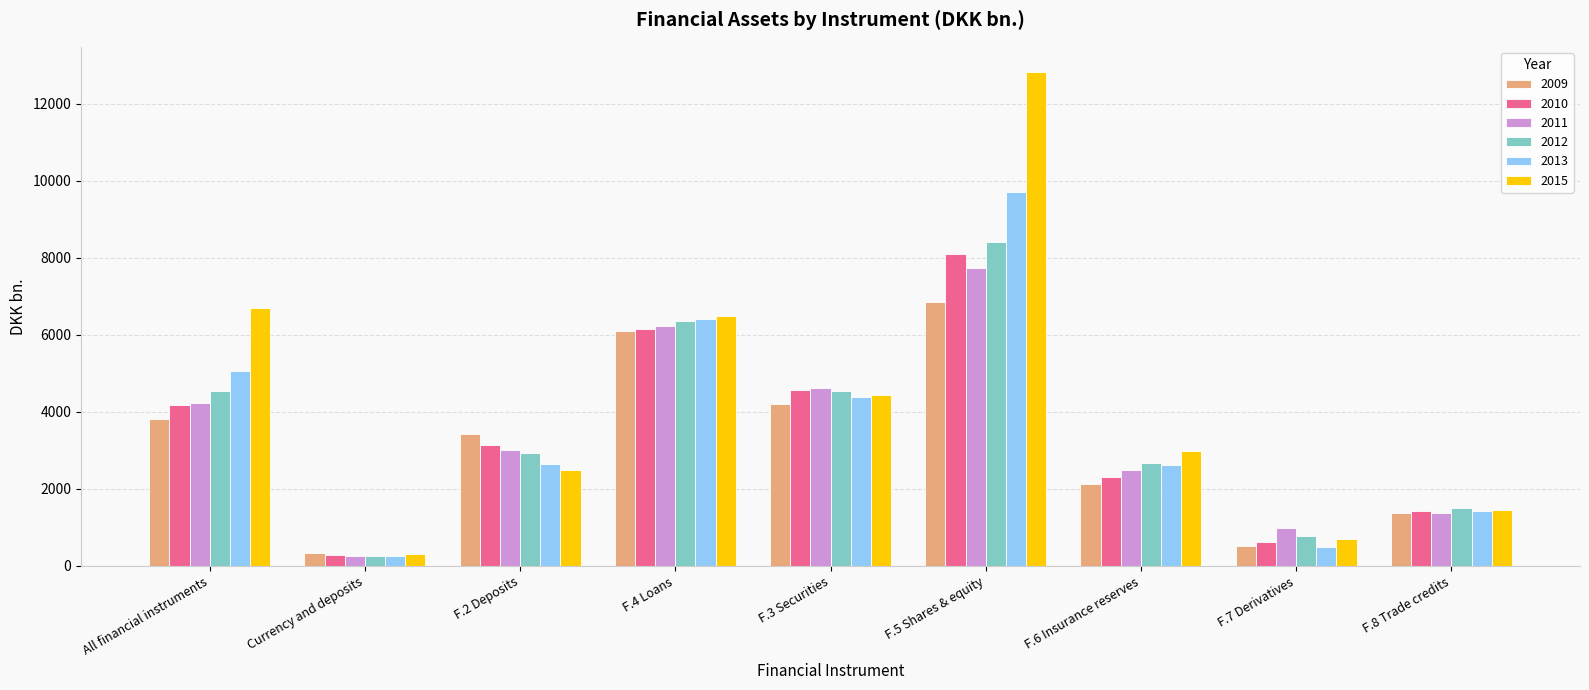

How many values in the 2015 series are below 2977?

4